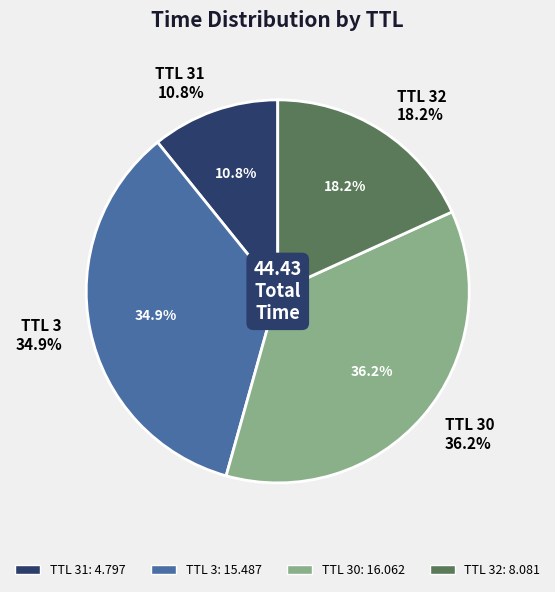

To the nearest percent, what portion does 31 represent?

11%